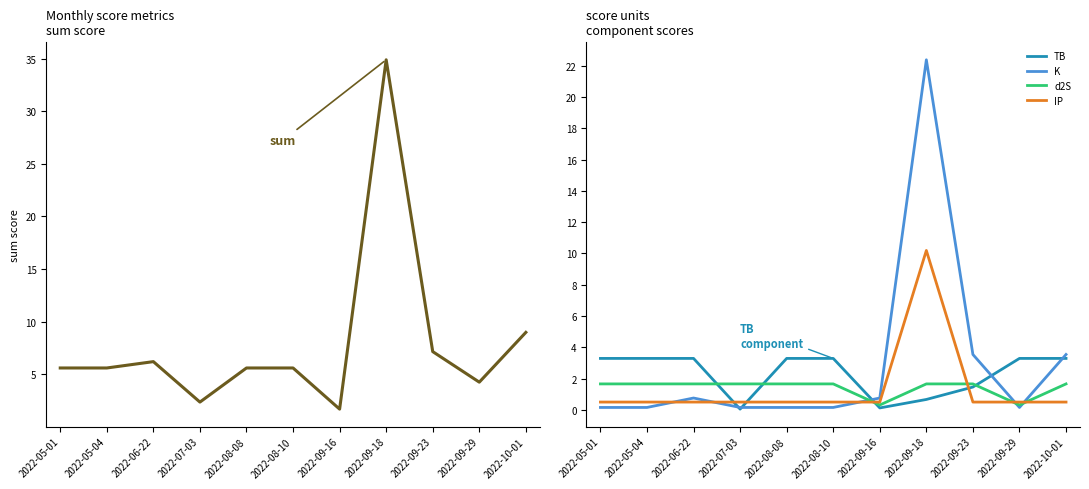

True or false: TB has a value of 1.5 at 2022-09-23.

True